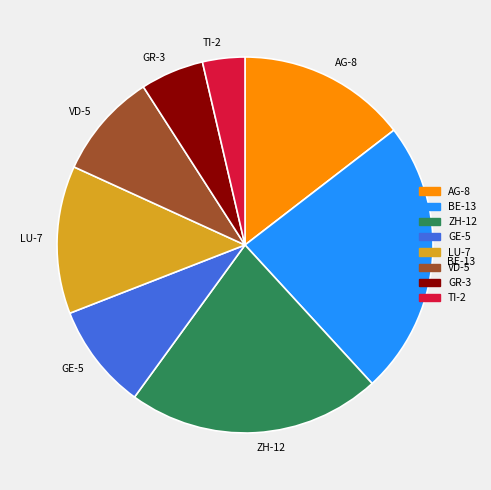

The ZH-12 slice represents 22% of the pie. True or false?

True